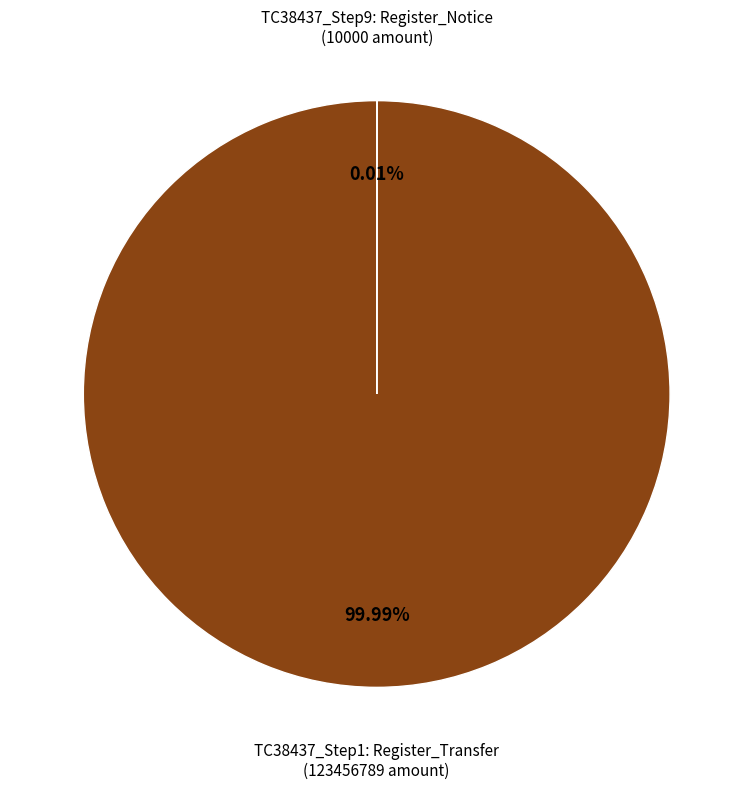

Is there a majority slice in this chart?

Yes